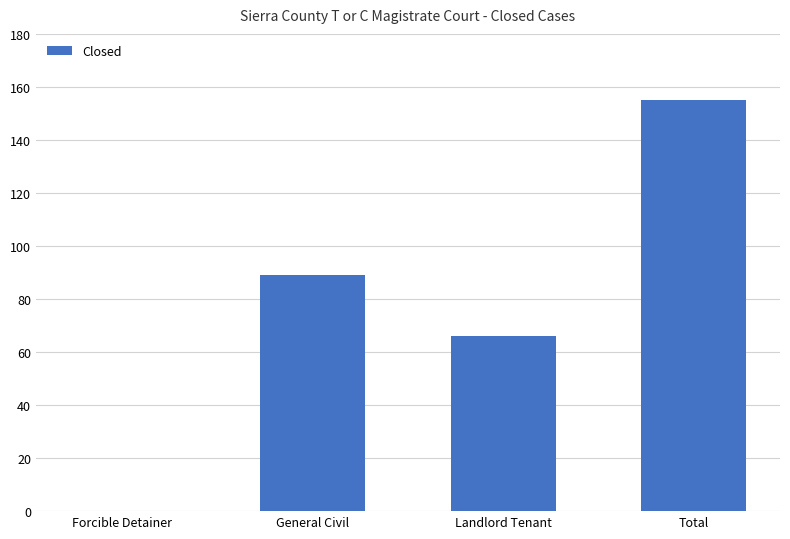

What is the difference between the values at Landlord Tenant and General Civil?

23